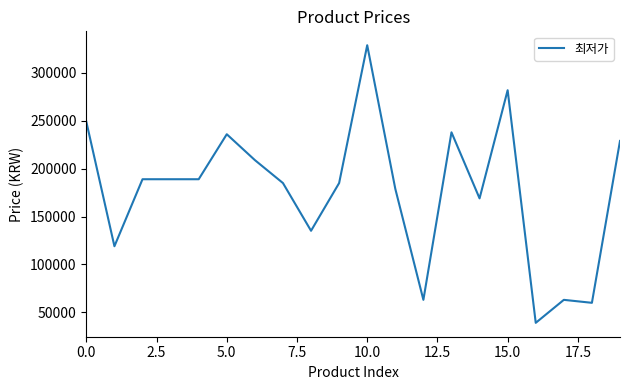

What is the minimum value shown in the chart?

38980